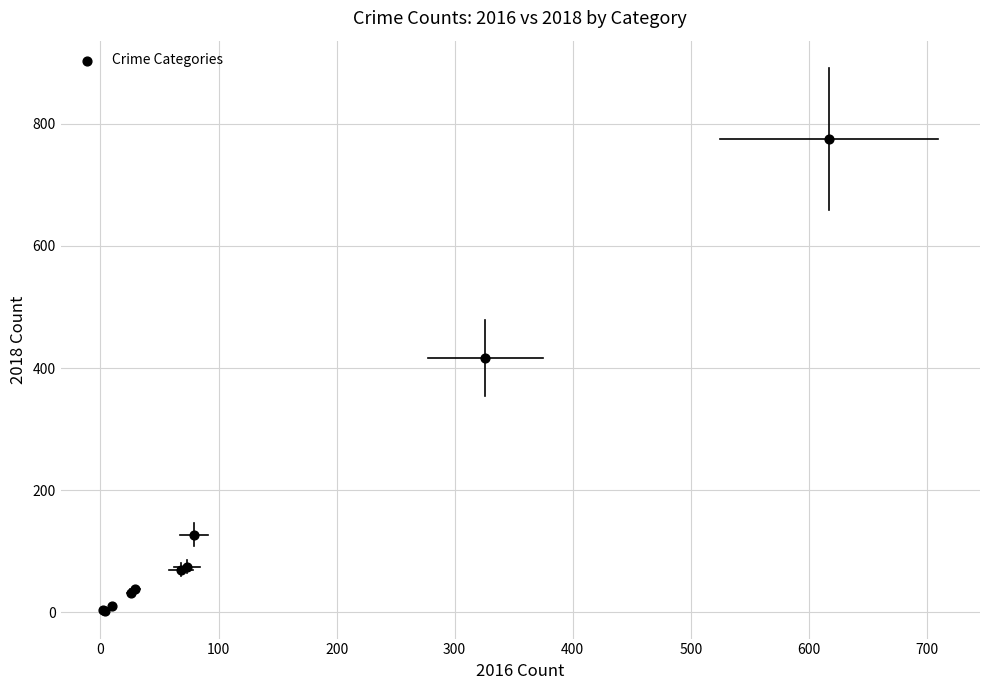

What Y value in the scatter plot is closest to 388?

416